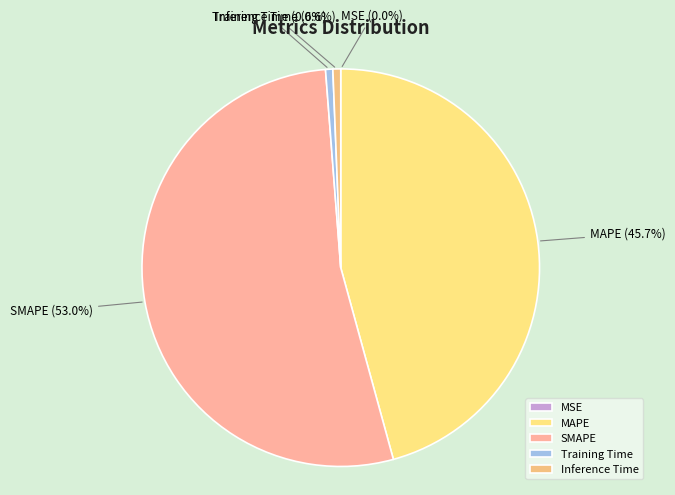

True or false: Training Time accounts for 1% of the total.

True